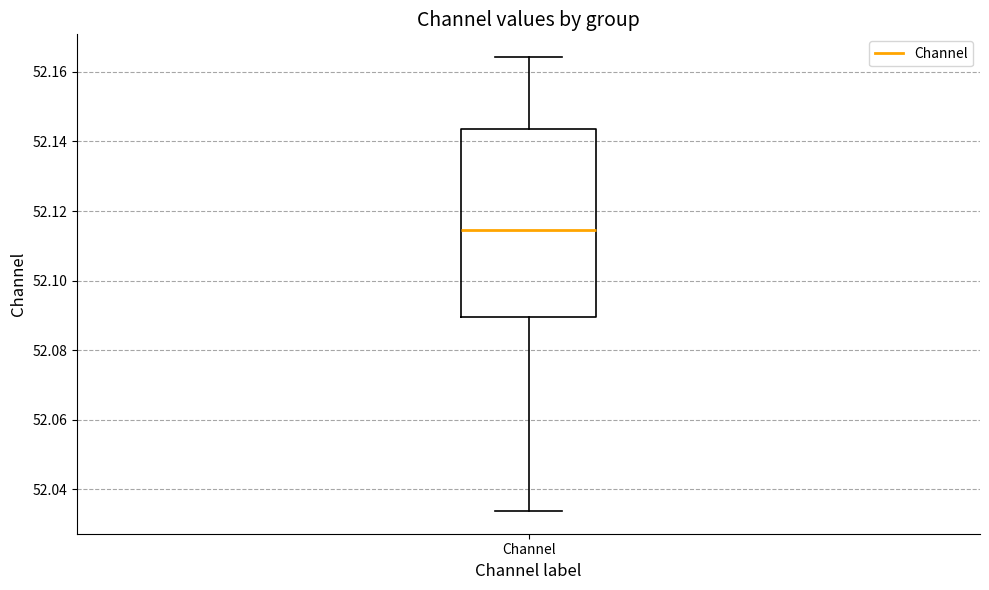

Read this box plot against the y-axis: the position of the median line, the range covered by the box, and the ends of both whiskers. The values are not printed on the chart, so give them approximately, as read against the axis.

median 52.114, box 52.090 to 52.144, whiskers 52.034 to 52.164